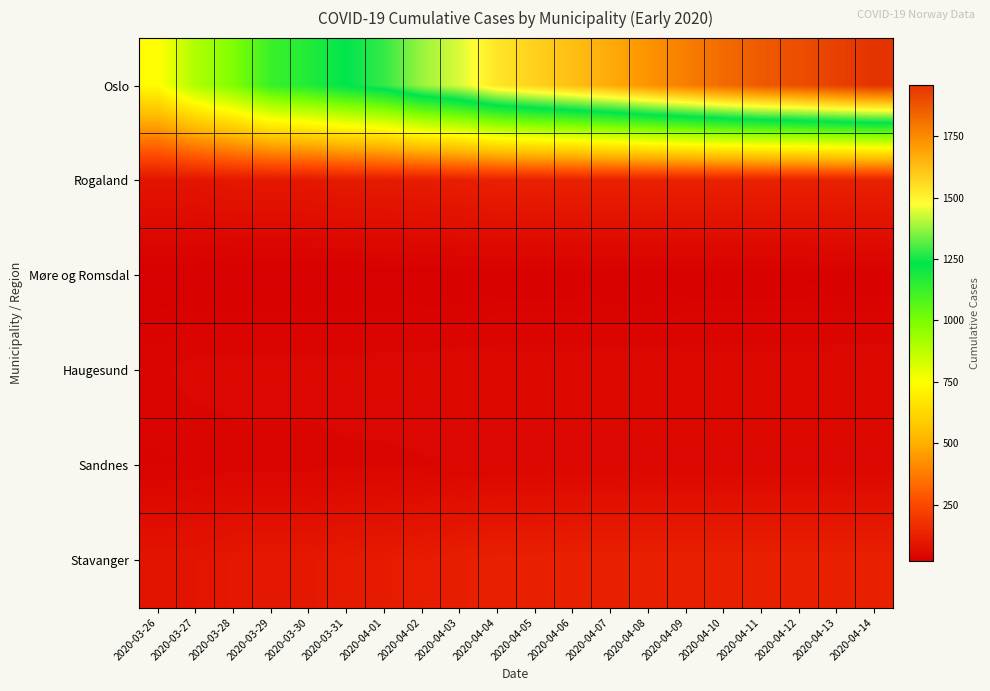

Count the number of categories in the chart.

20